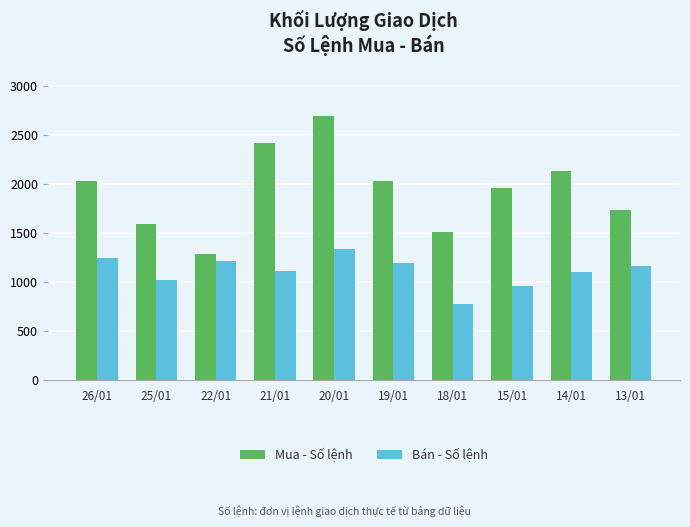

What is the label of the 2nd bar from the right?

14/01